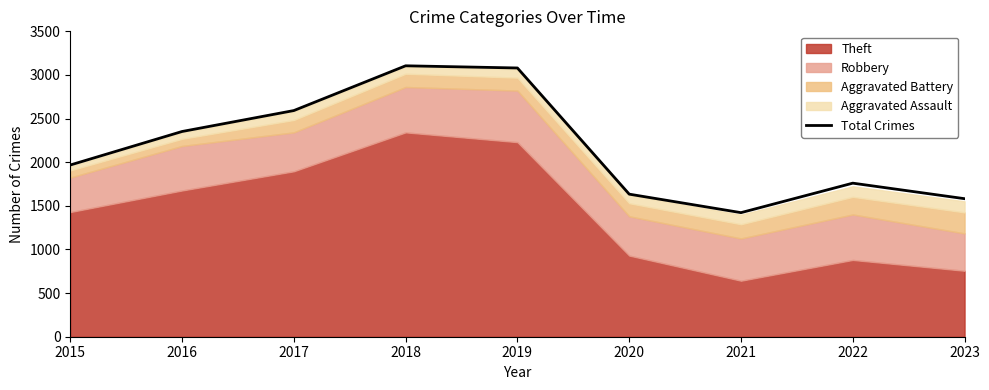

What is the change in value from 2016 to 2020?

-718